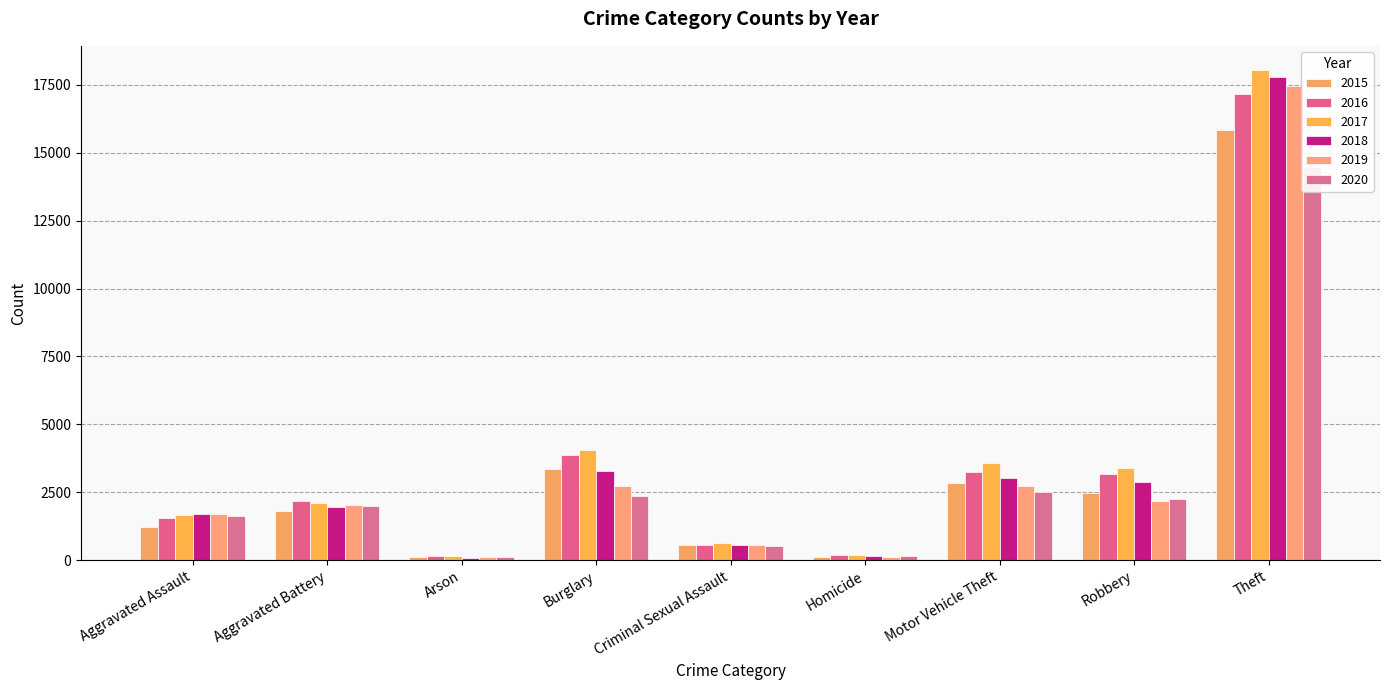

At which label is 2018 closest to 8951?

Burglary